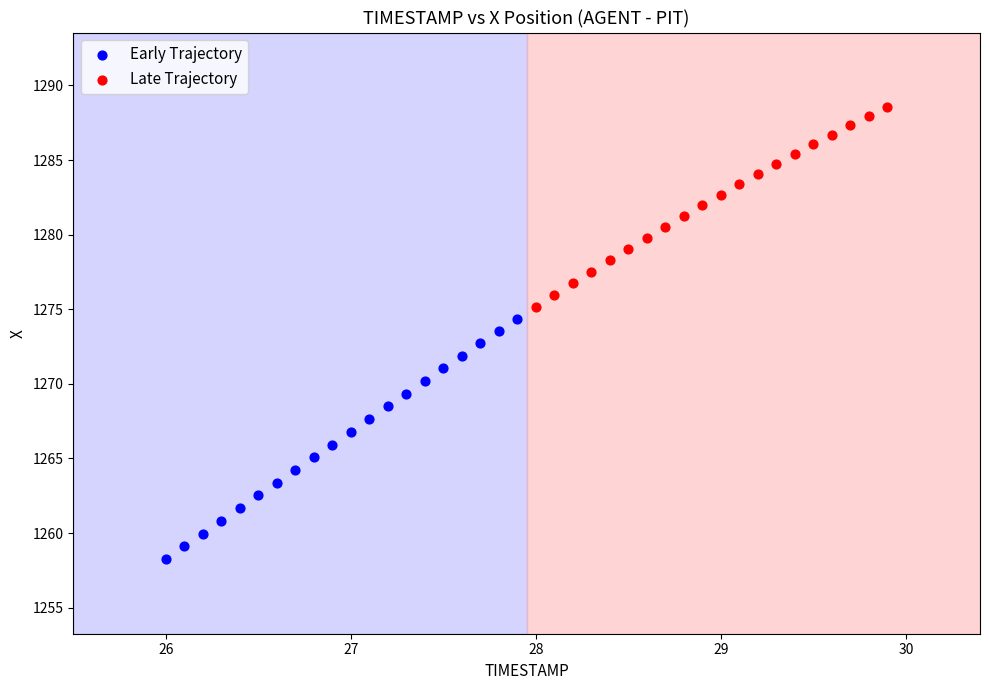

What are all the series names shown in the legend?

Early Trajectory, Late Trajectory